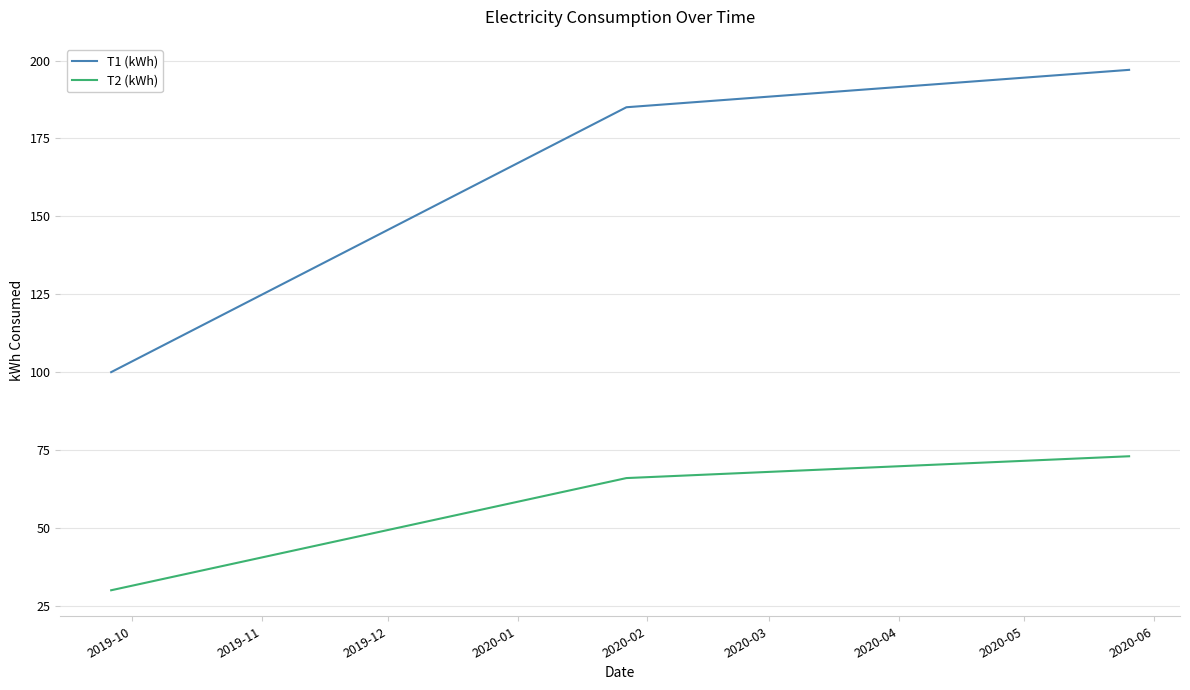

Which series has the widest spread of values?

T1 (kWh)